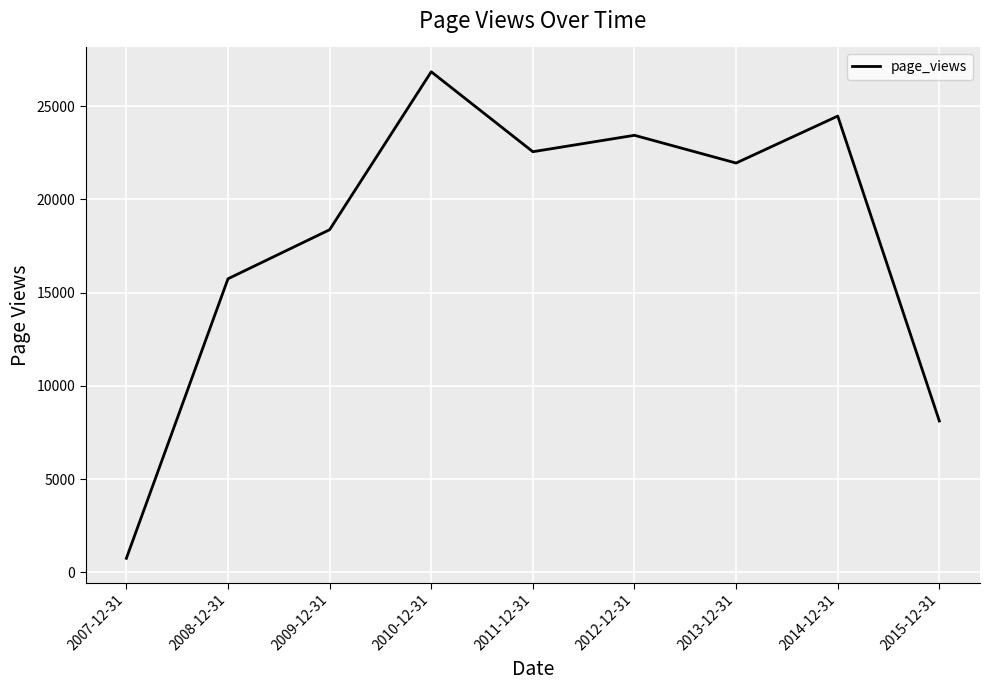

What is the average value?

18023